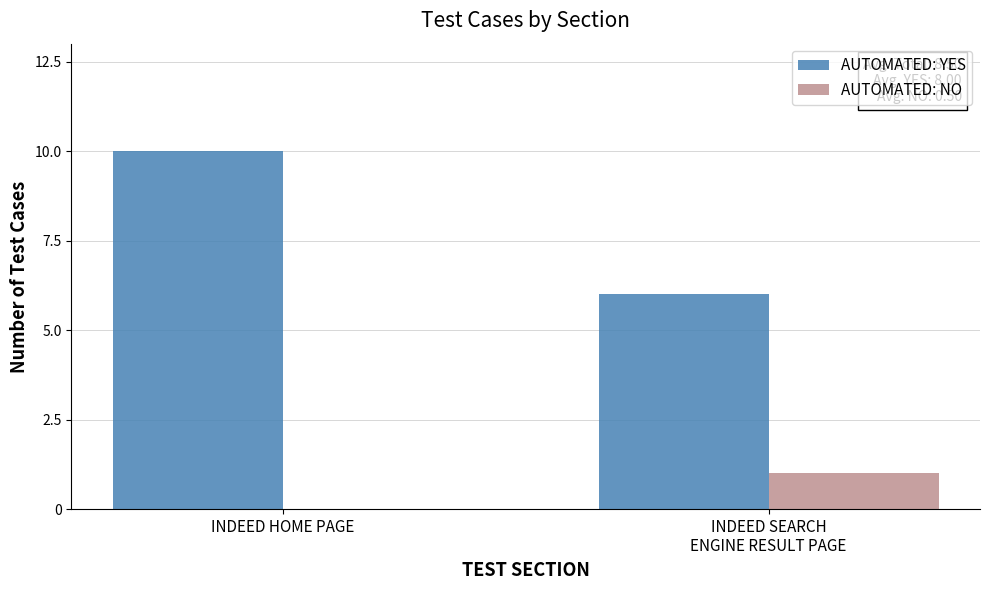

What is the approximate value of AUTOMATED: YES at INDEED HOME PAGE?

10